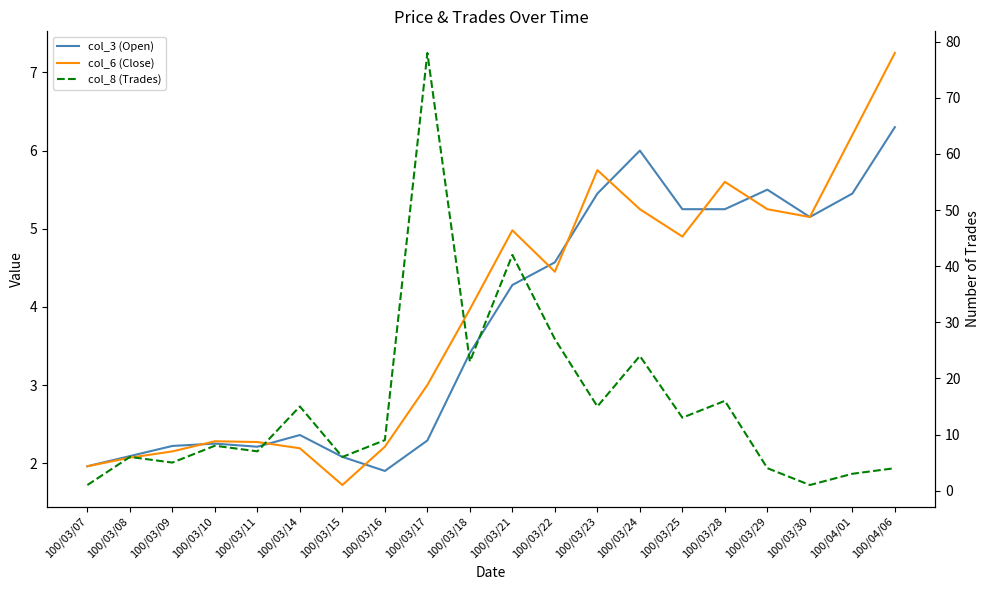

What is the approximate value of col_3 (Open) at 100/03/10?

2.2